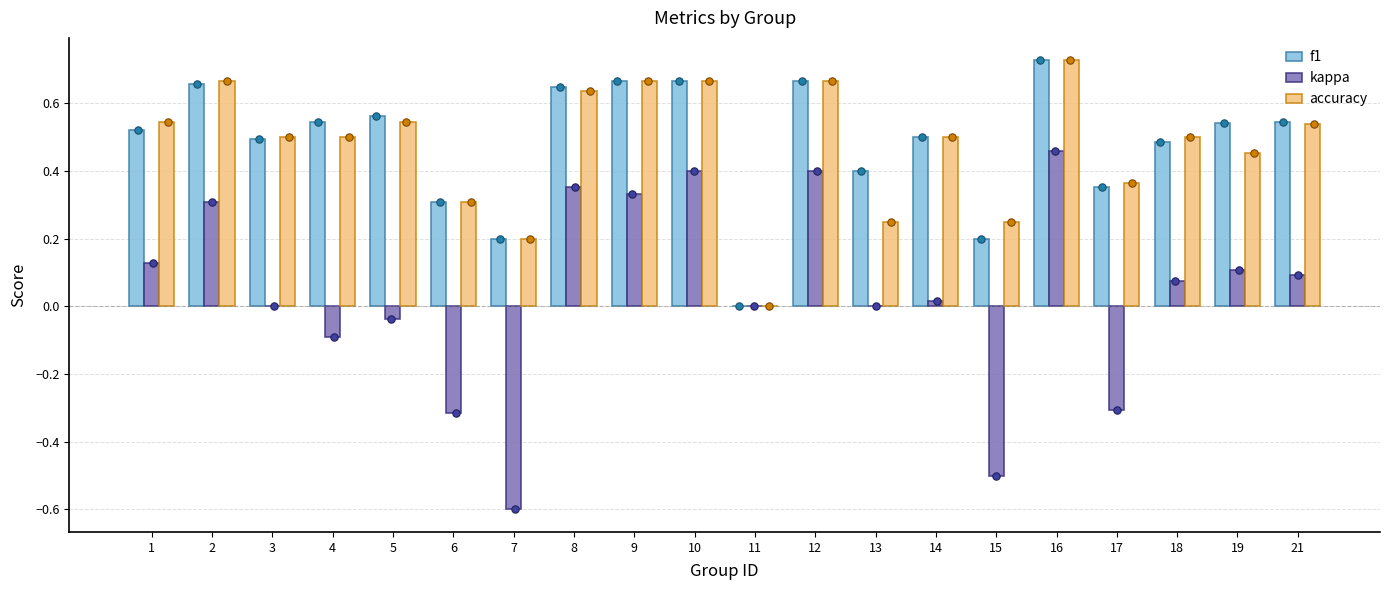

What is the total value across all series at 9?

1.7